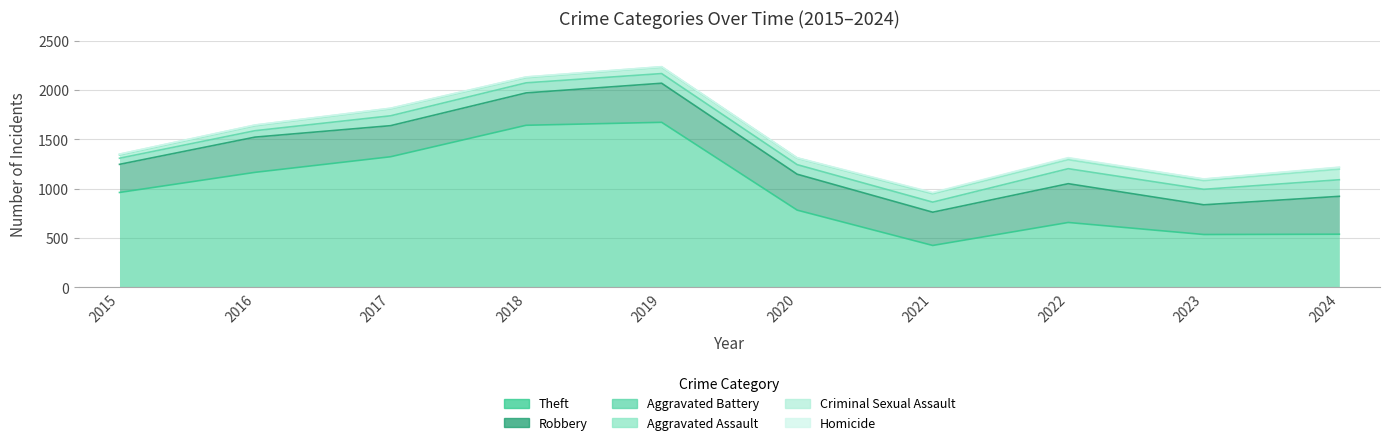

True or false: Criminal Sexual Assault and Homicide intersect in this chart.

False